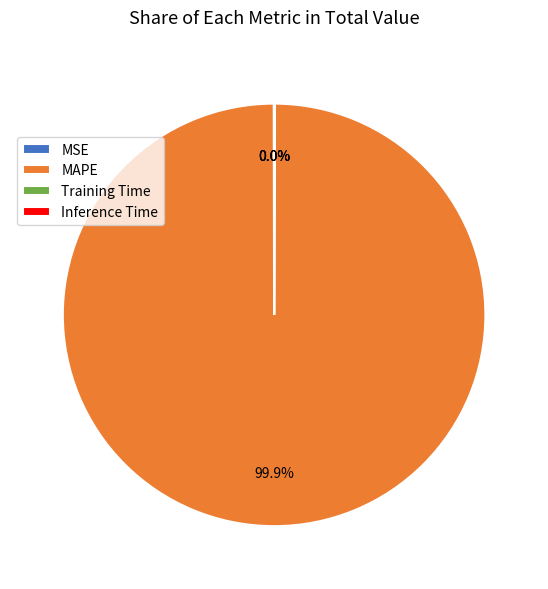

Which category has the biggest portion of the pie?

MAPE